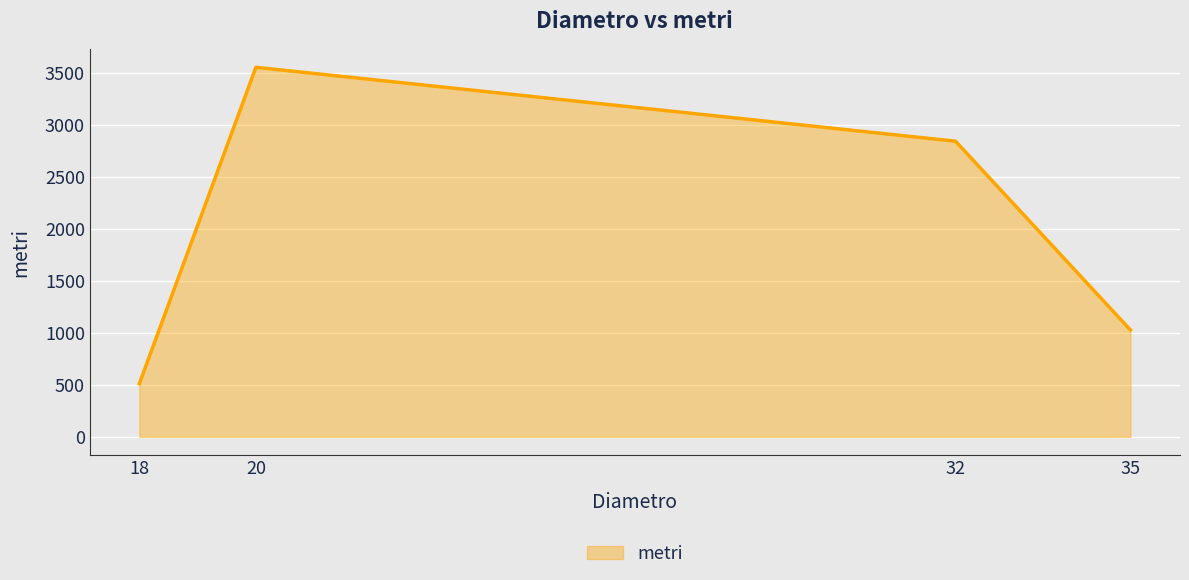

What is the maximum value shown in the chart?

3550.0